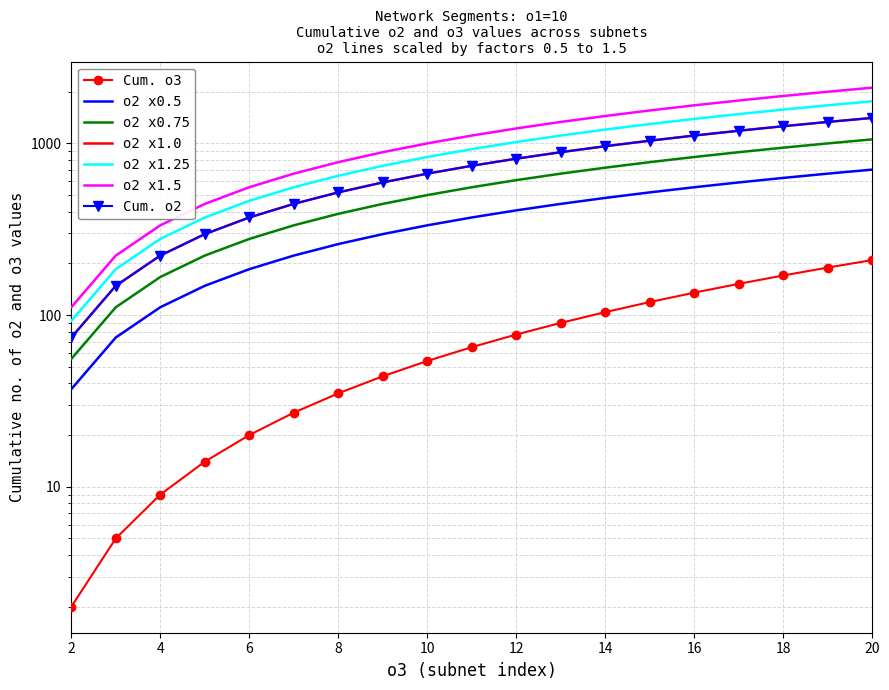

What is the difference between the values at 15 and 20?

185